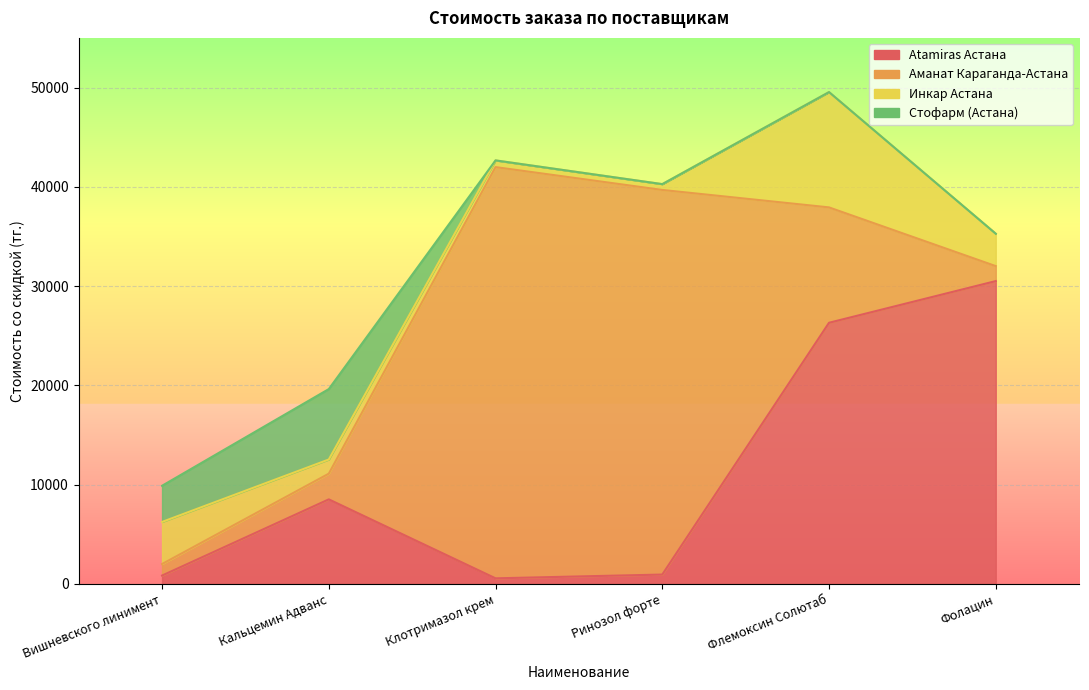

Between Флемоксин Солютаб and Вишневского линимент, which is larger?

Флемоксин Солютаб